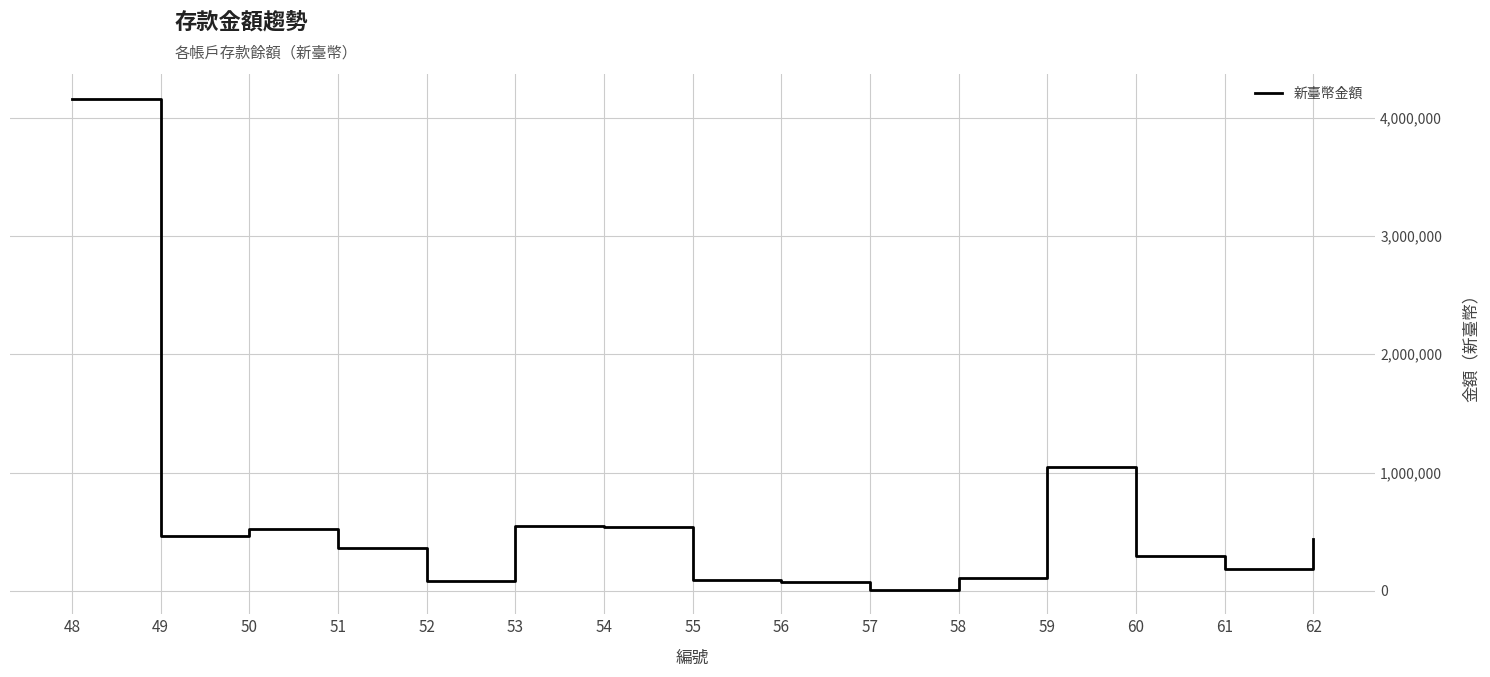

What is the maximum value shown in the chart?

4161600.0